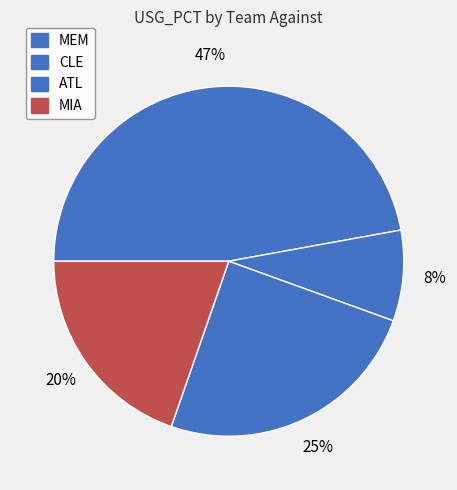

Does any single category account for the majority?

No